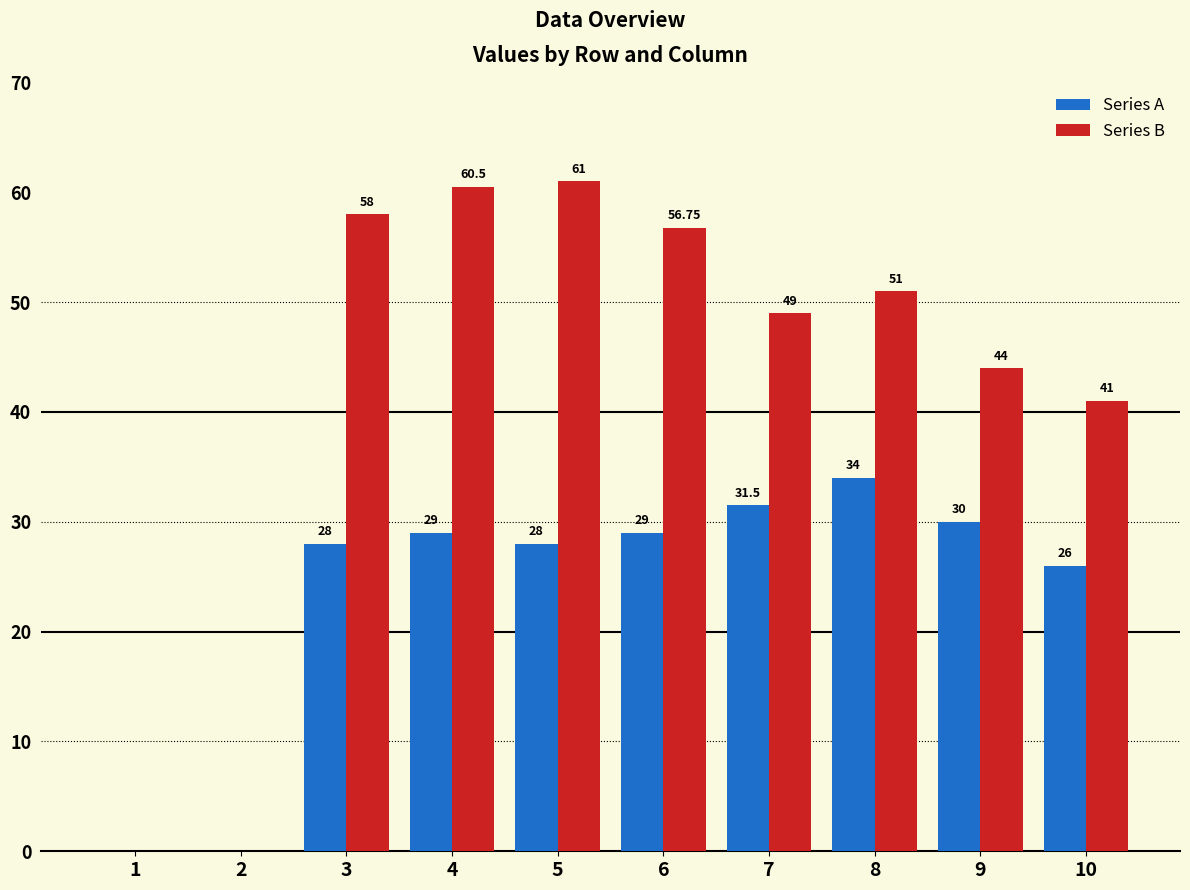

Which series changed the most between 3 and 4?

Series B